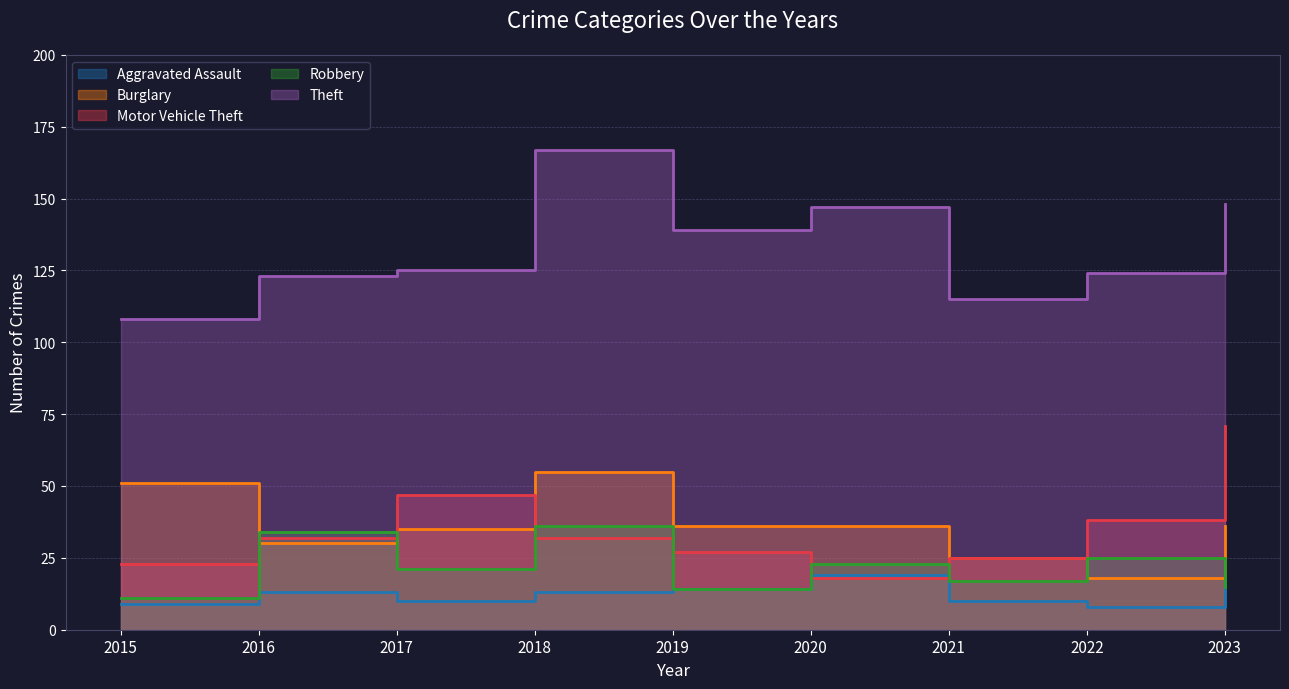

At which category is the sum across all series the highest?

2018